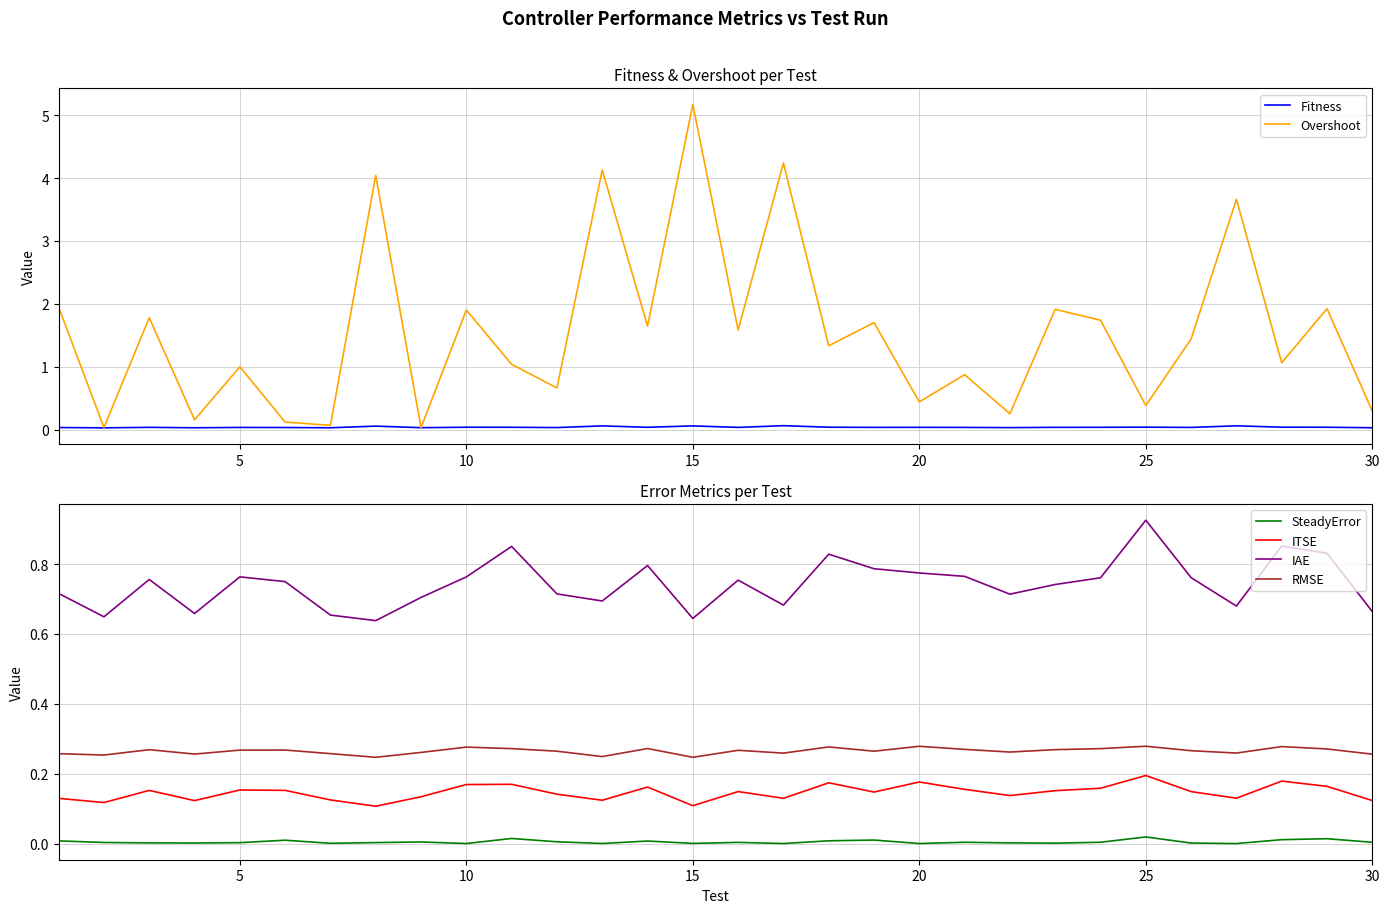

True or false: SteadyError and IAE cross at least once.

False